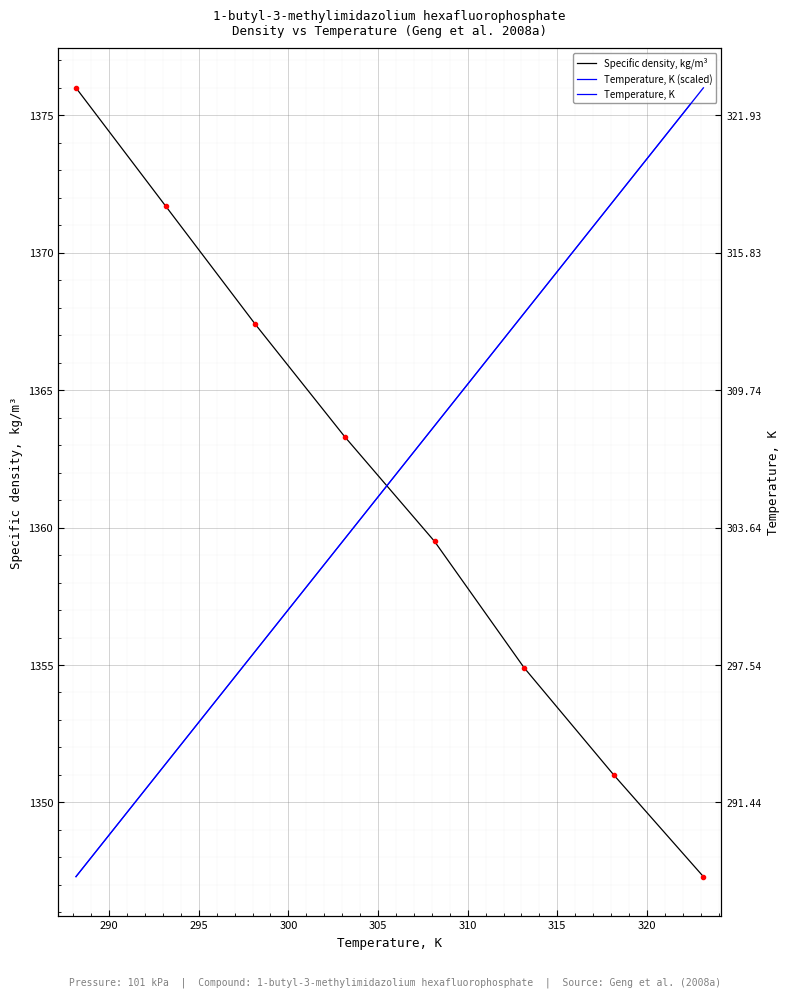

How many series are shown in this chart?

3